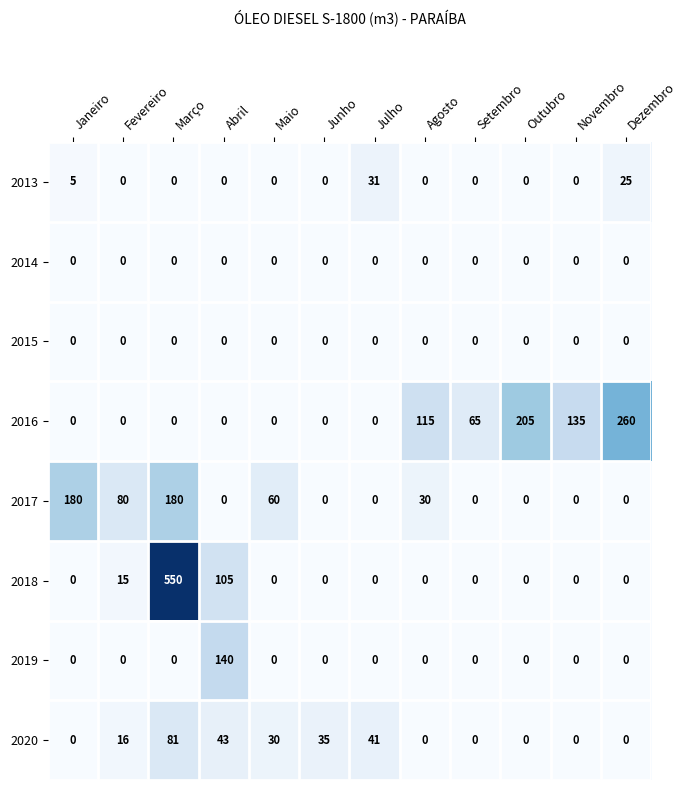

Read the 2020 value at Junho, to the nearest 10.

40